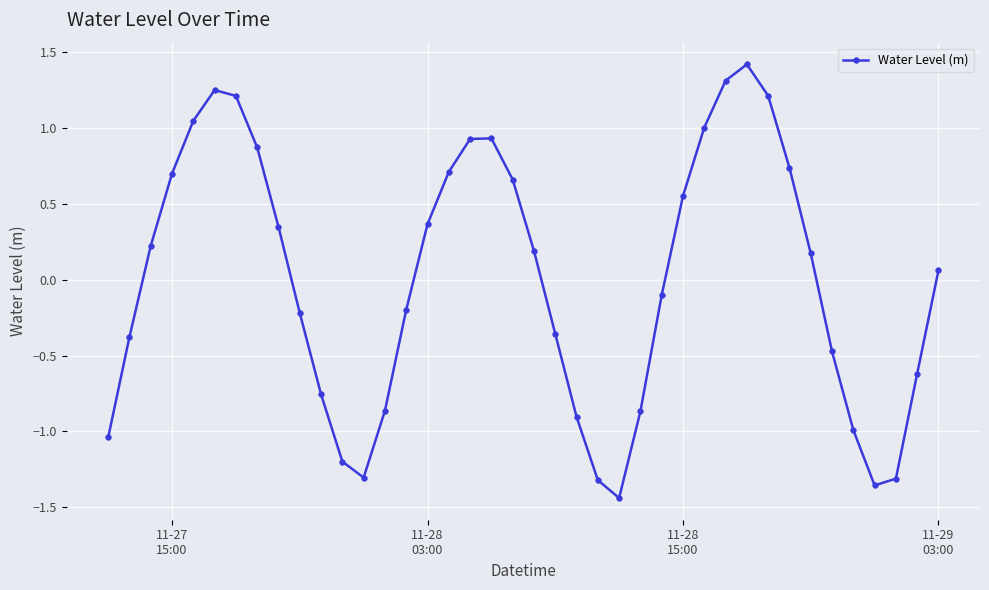

What is the greatest value displayed?

1.4